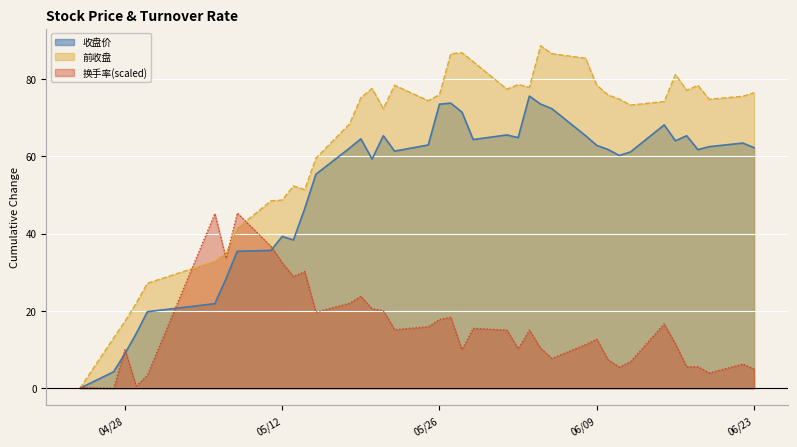

What is the greatest value displayed?

88.6